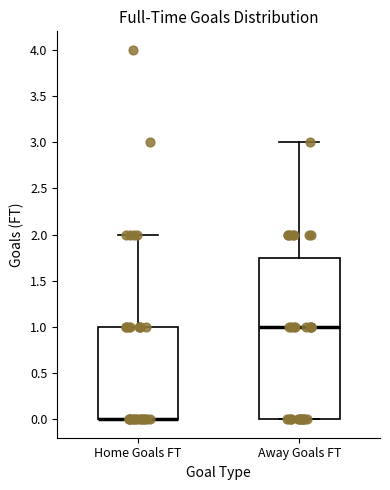

Reading left to right, transcribe this box plot: for each box, give where its median line is, the range the box spans, and where its two whiskers end, as read against the y-axis. The values are not printed on the chart, so give them approximately, as read against the axis.

Home Goals FT: median 0.00 (drawn on the box's lower edge), box 0.00 to 1.00, whiskers 0.00 to 2.00
Away Goals FT: median 1.00, box 0.00 to 1.75, whiskers 0.00 to 3.00